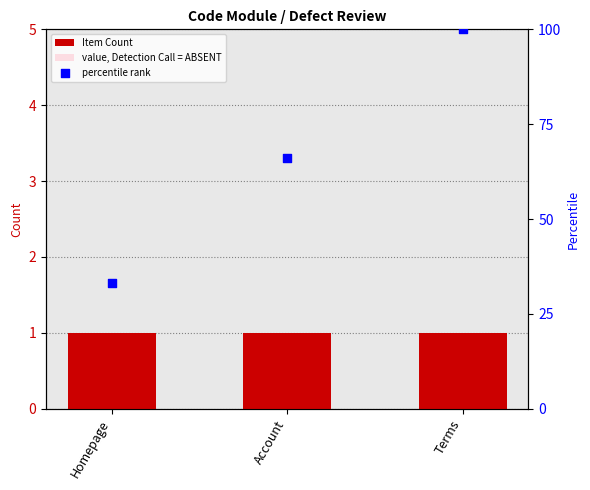

Which series reaches the minimum Y coordinate?

value, Detection Call = ABSENT